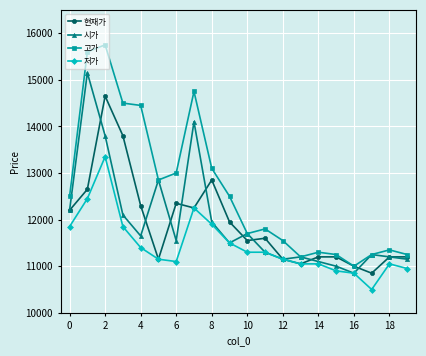

Which series has the largest total across all categories?

고가